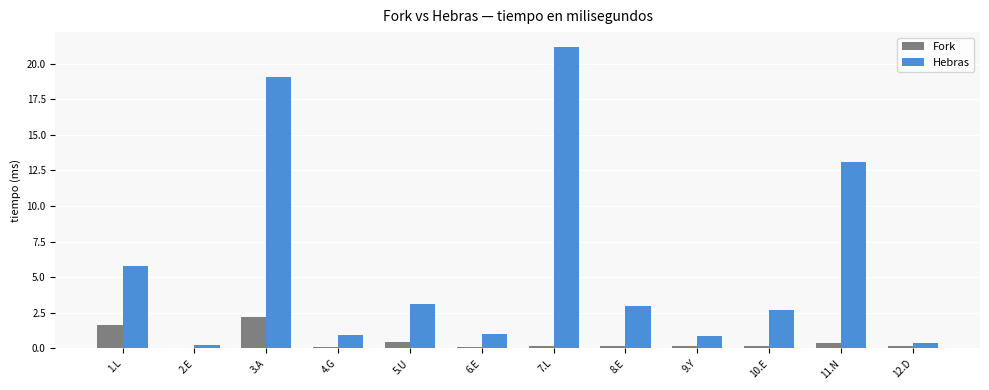

At which label is Hebras closest to 10?

11.N